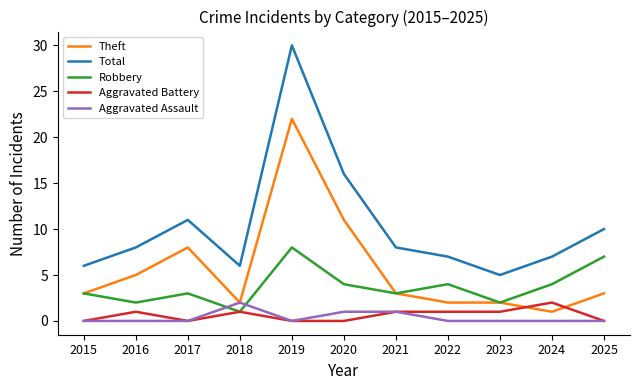

What is the total value across all series at 2023?

10